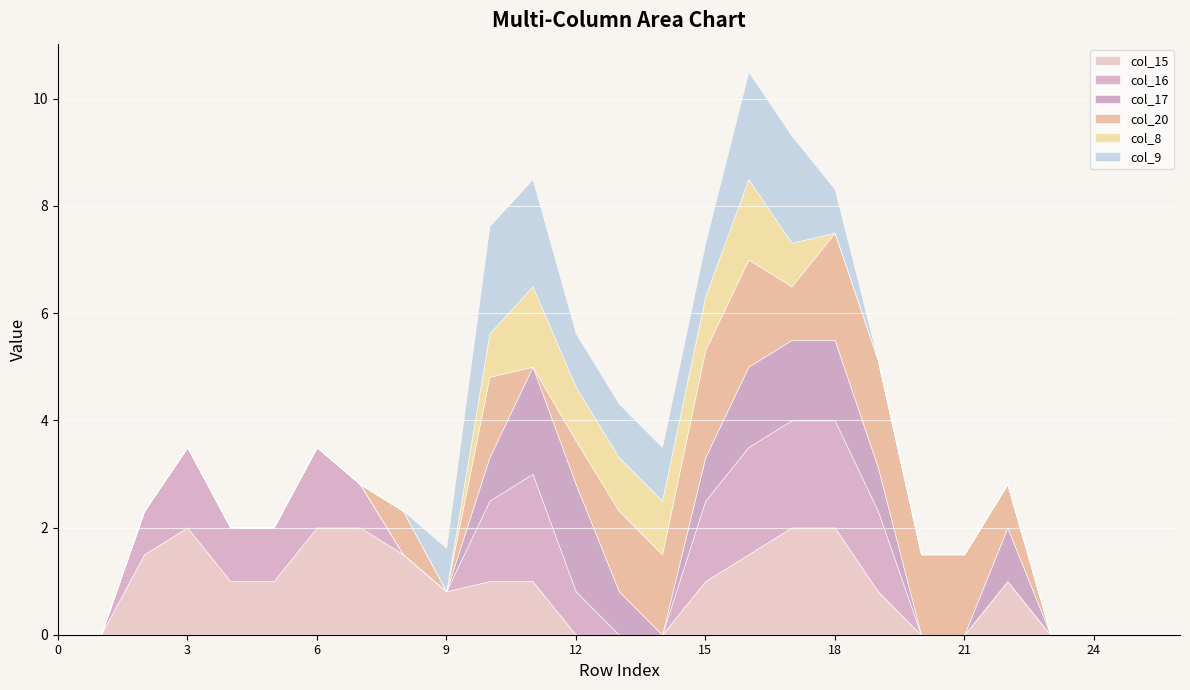

The col_15 series shows 1.5 at 2. True or false?

True